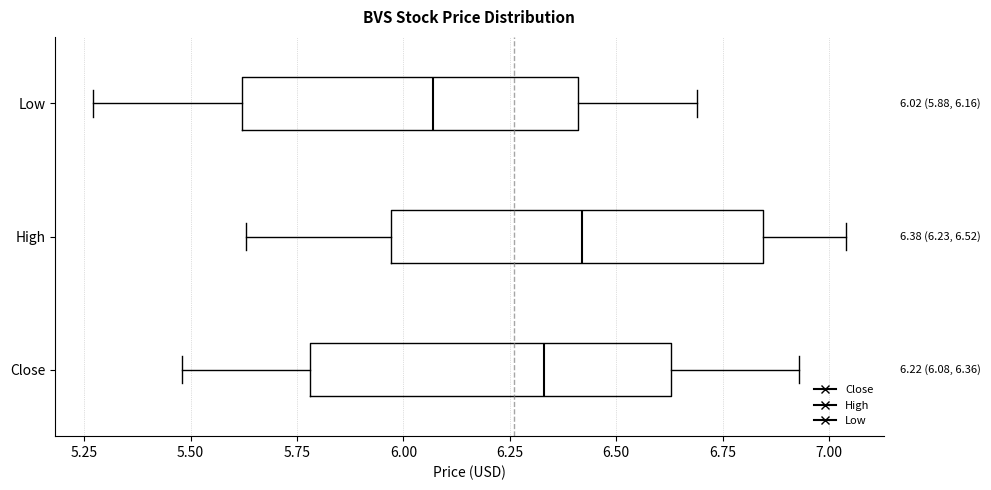

Which box has the furthest to the right median line?

High